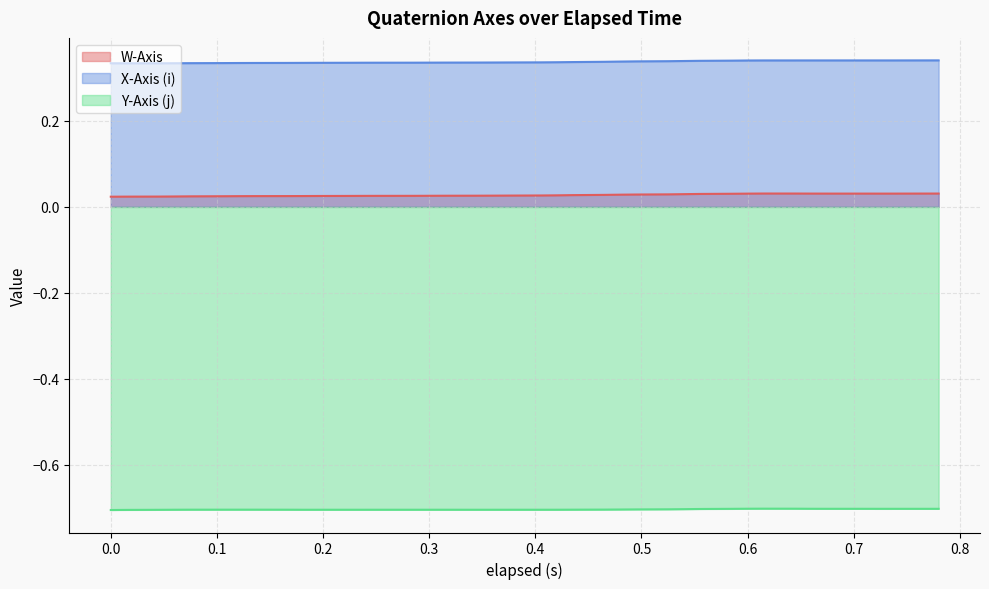

Which series has the largest total across all categories?

X-Axis (i)